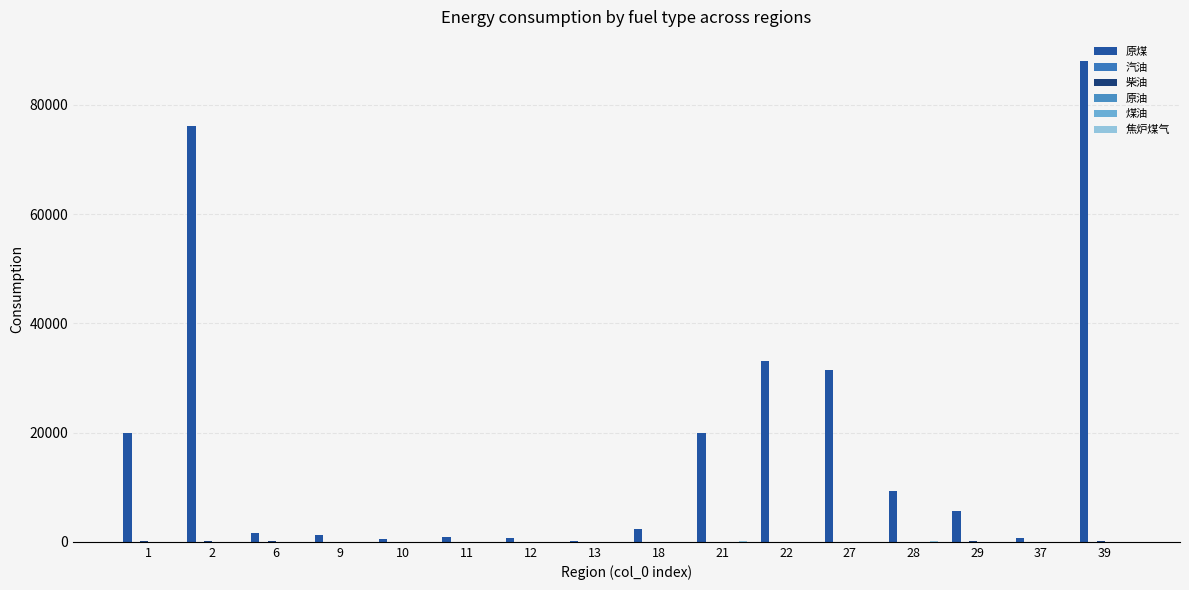

At 37, list the series in order from smallest to largest.

原油, 焦炉煤气, 煤油, 汽油, 柴油, 原煤